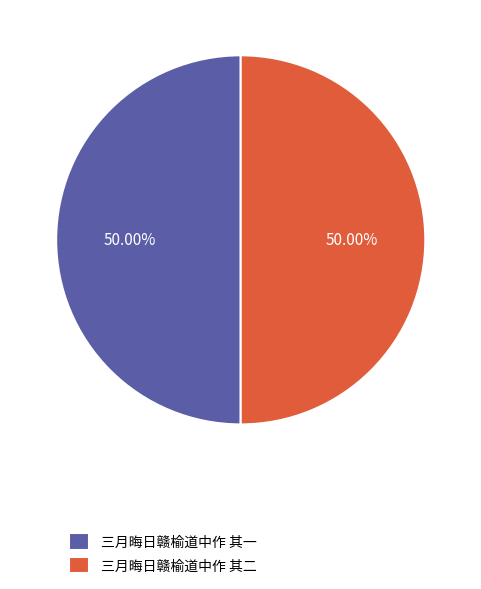

What is the ratio of the value at 三月晦日赣榆道中作 其一 to the value at 三月晦日赣榆道中作 其二?

1.0